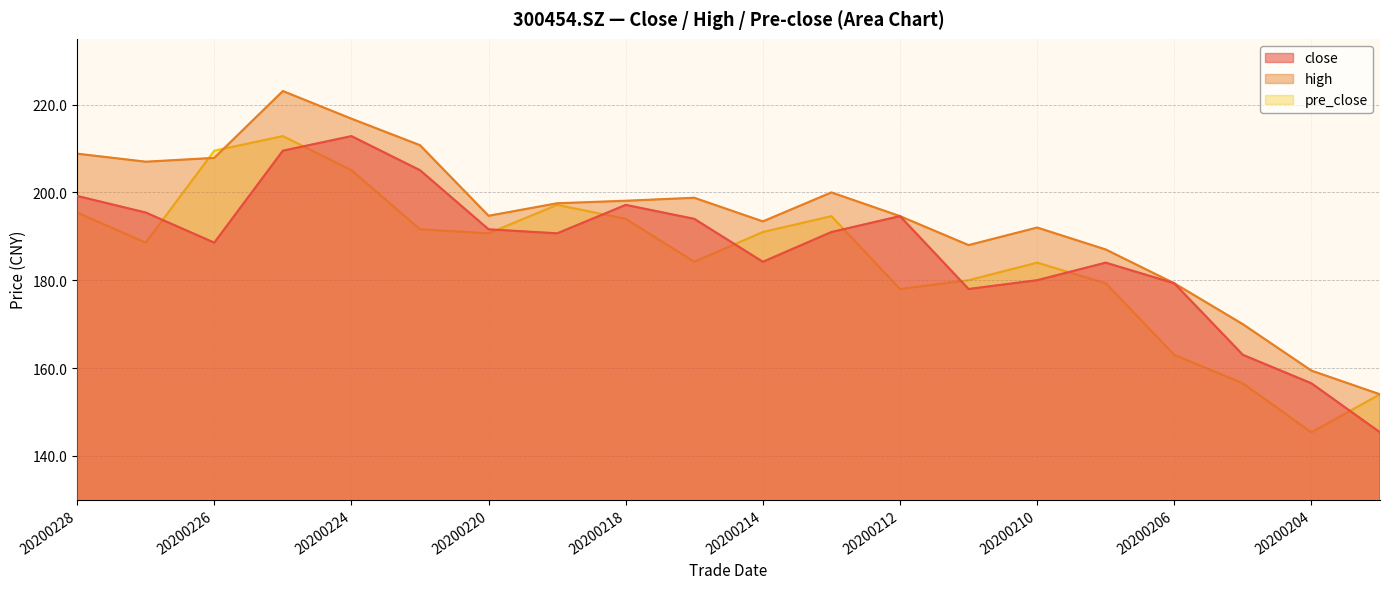

True or false: pre_close has a value of 272.6 at 20200221.

False